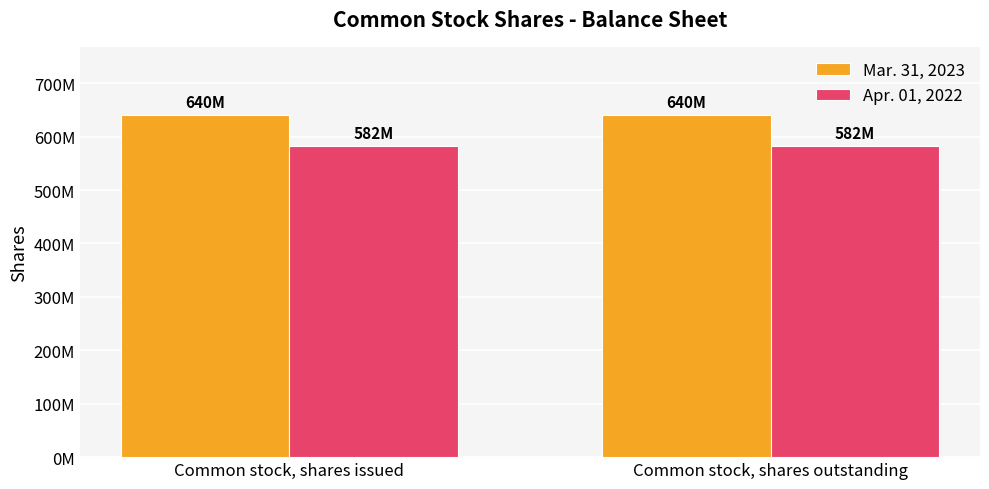

Is it true that Apr. 01, 2022 equals 230105627 at Common stock, shares outstanding?

False